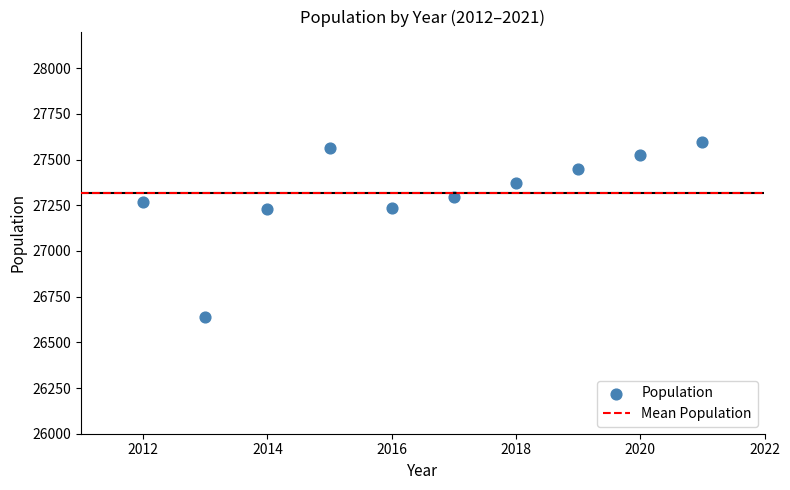

What is the average X value?

2016